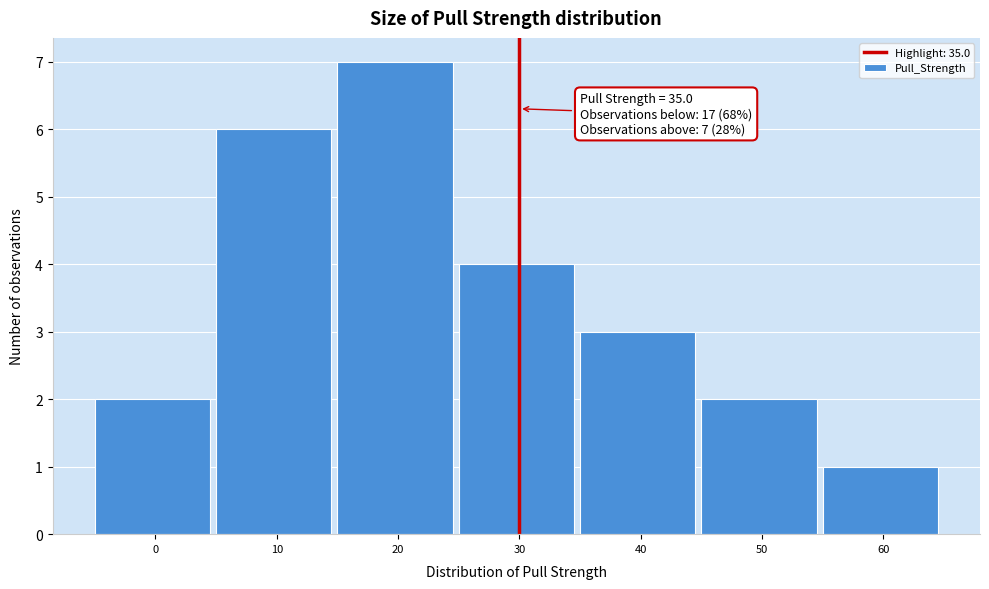

Reading left to right, what are all the values shown in this chart?

0=2	10=6	20=7	30=4	40=3	50=2	60=1